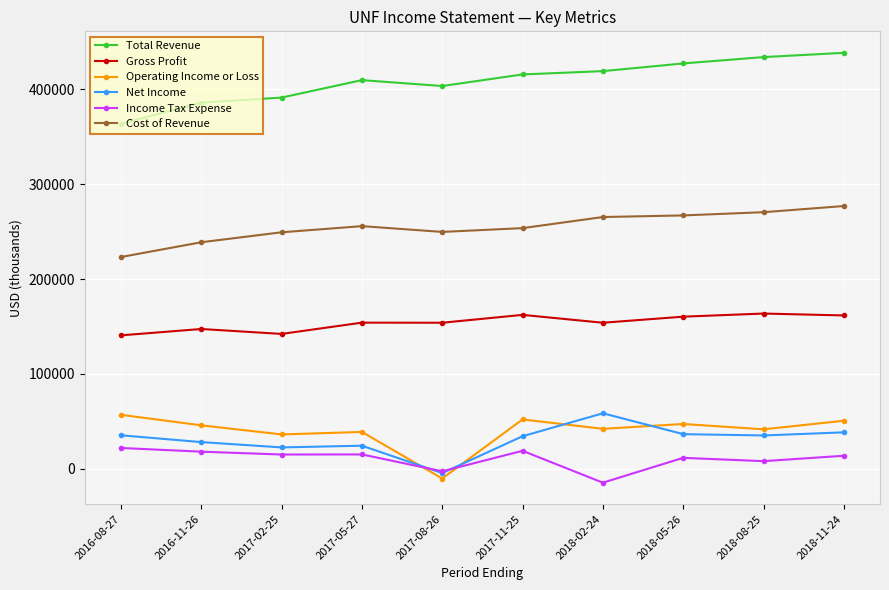

What is the greatest value displayed?

438600